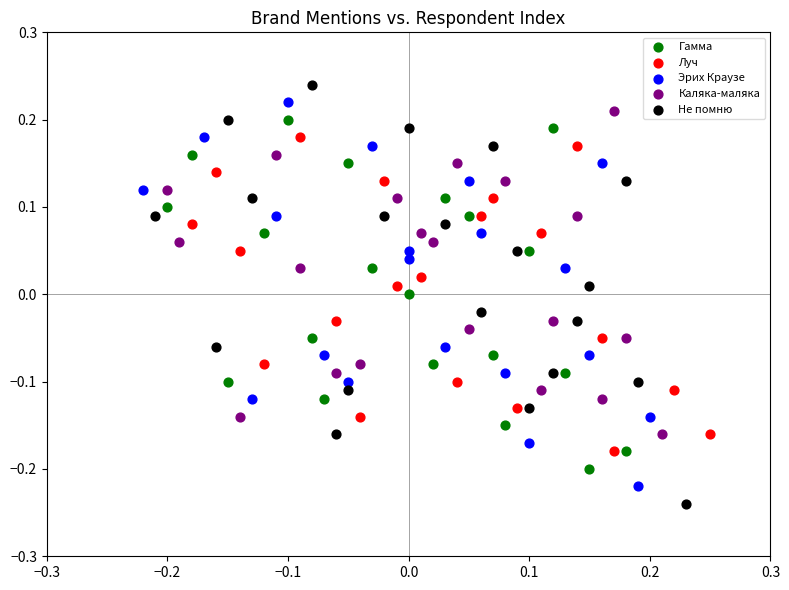

Which series has the widest spread of Y values?

Не помню